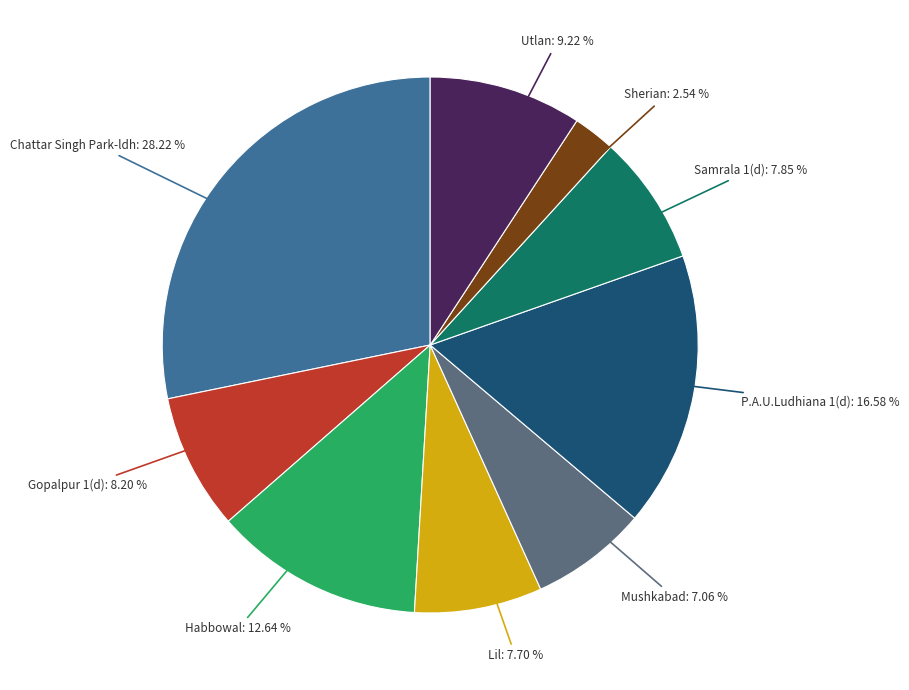

What percentage is the Habbowal slice, to the nearest percent?

13%